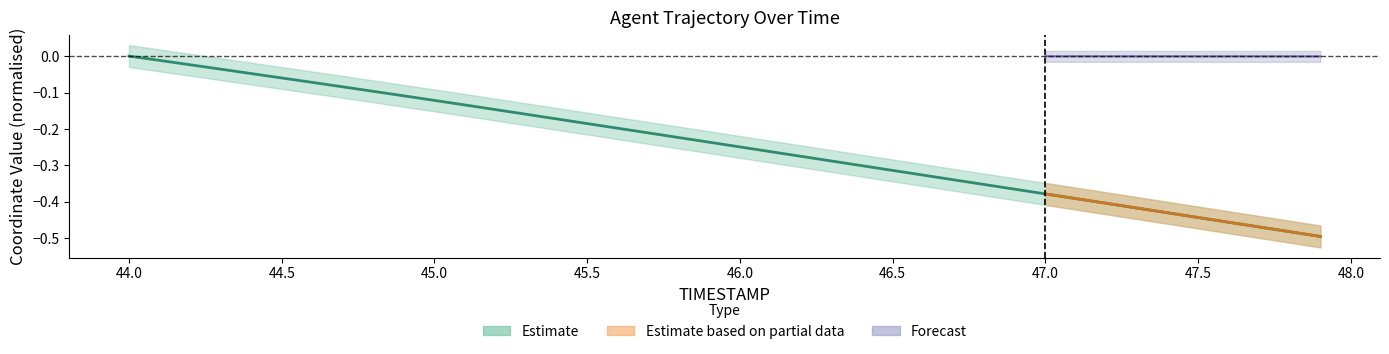

Rank the categories by value from lowest to highest.

47.9, 47.8, 47.7, 47.6, 47.5, 47.4, 47.3, 47.2, 47.1, 47.0, 46.9, 46.8, 46.7, 46.6, 46.5, 46.4, 46.3, 46.2, 46.1, 46.0, 45.9, 45.8, 45.7, 45.6, 45.5, 45.4, 45.3, 45.2, 45.1, 45.0, 44.9, 44.8, 44.7, 44.6, 44.5, 44.4, 44.3, 44.2, 44.1, 44.0